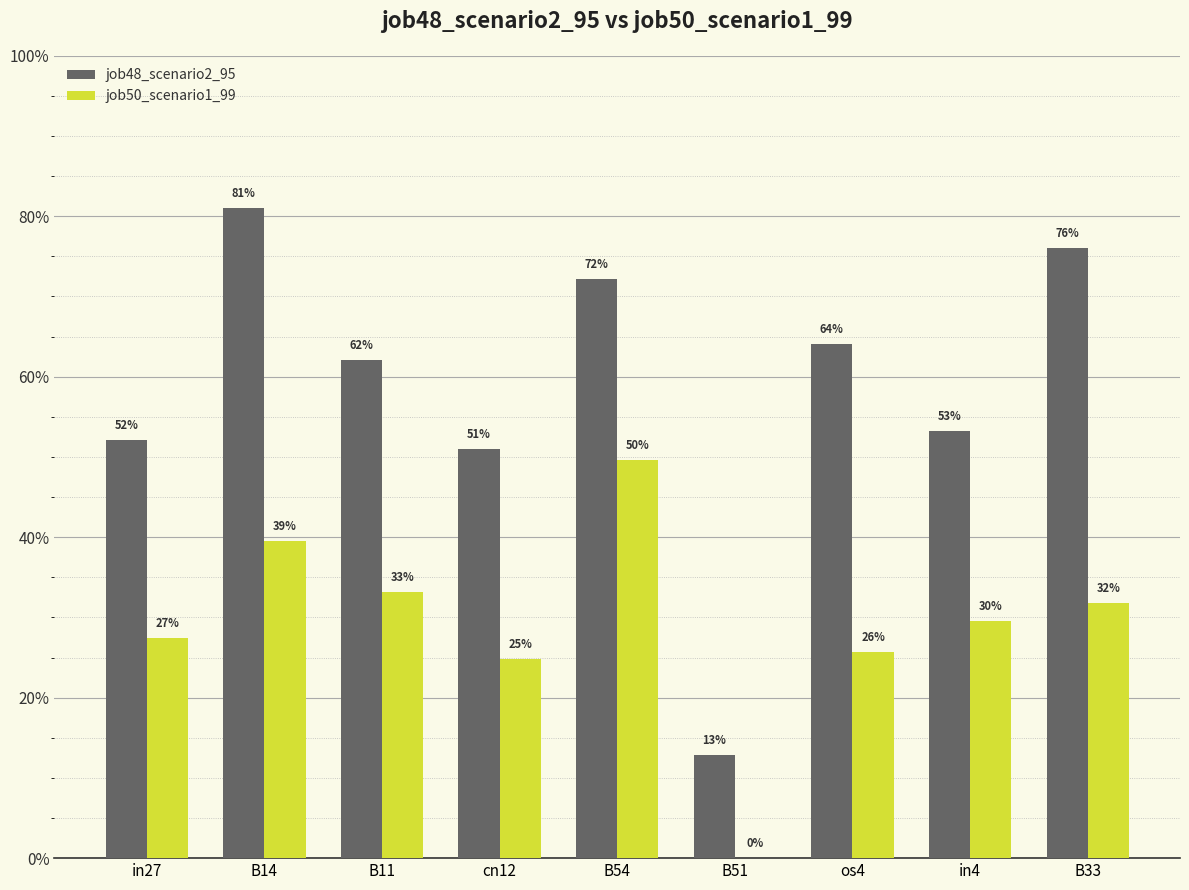

What position from the left is cn12?

4